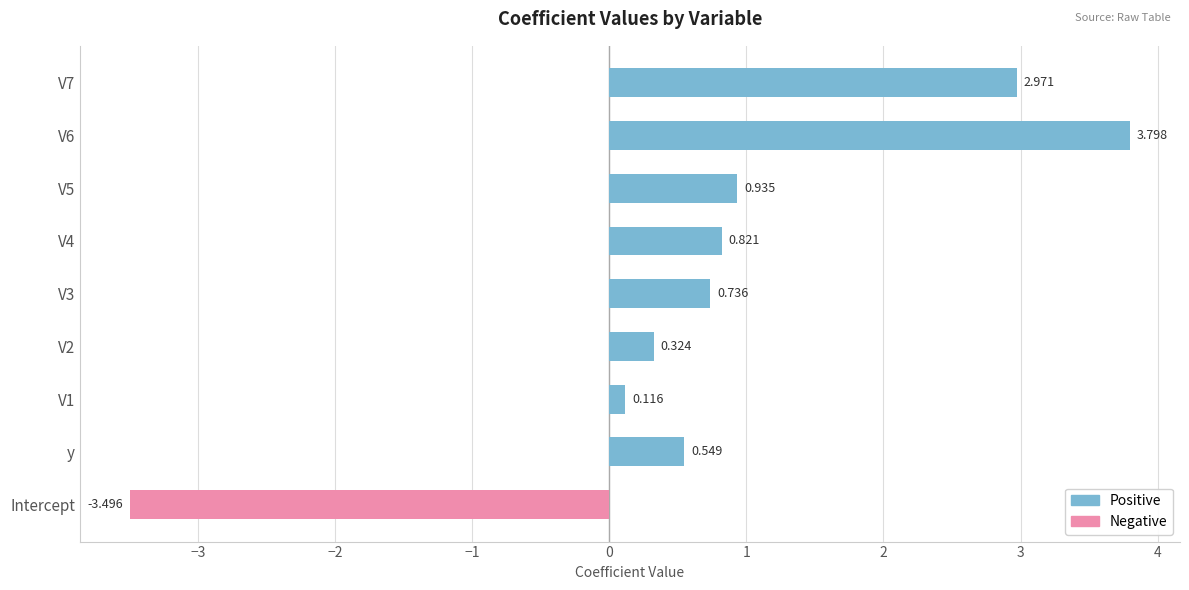

Which category has the lowest value across all series?

Intercept